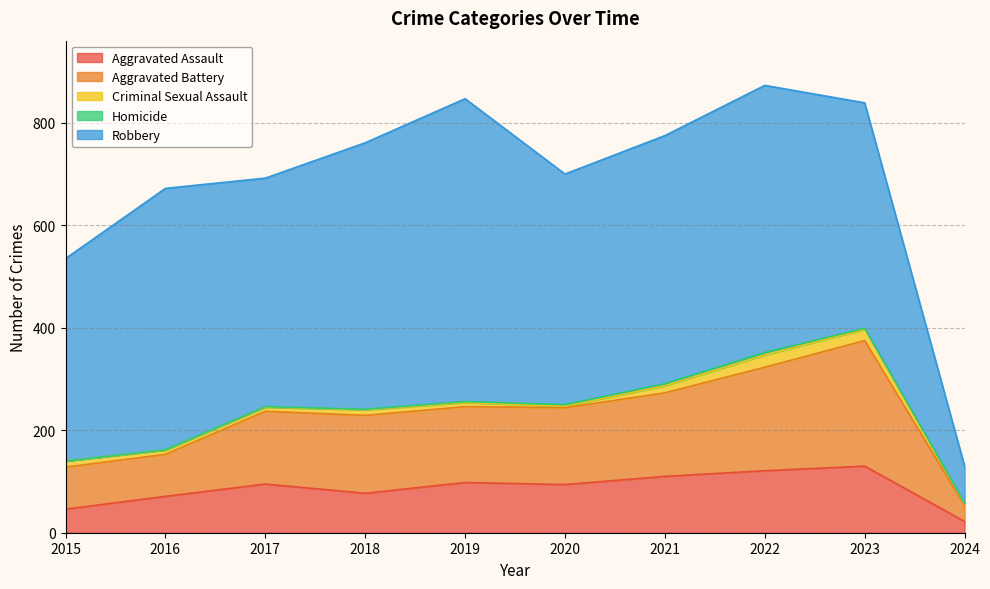

What value does the Homicide series have at 2020?

3